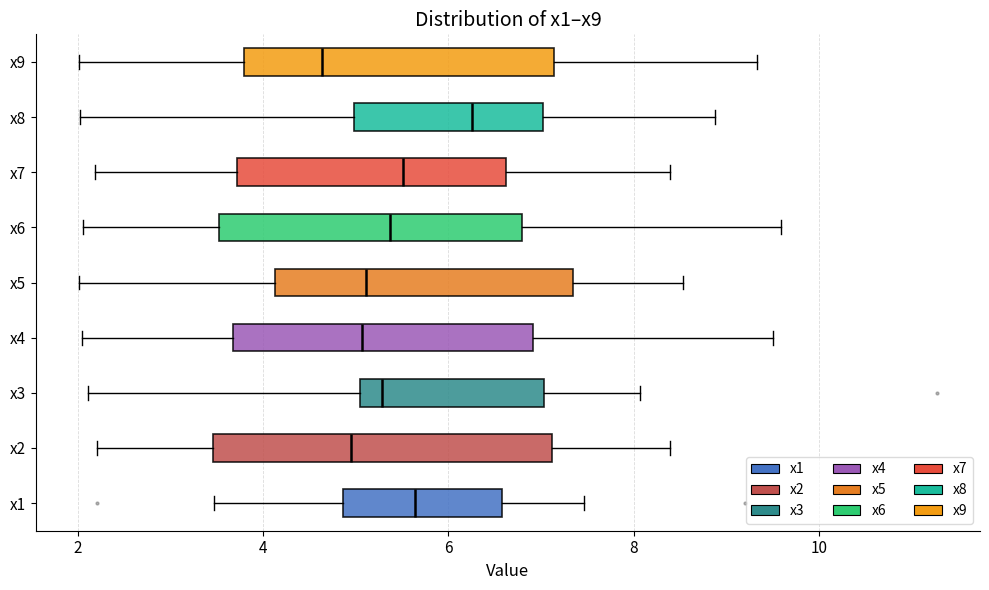

Reading bottom to top, transcribe this box plot: for each box, give where its median line is, the range the box spans, and where its two whiskers end, as read against the x-axis. The values are not printed on the chart, so give them approximately, as read against the axis.

x1: median 5.6, box 4.8 to 6.6, whiskers 3.4 to 7.4
x2: median 5.0, box 3.4 to 7.2, whiskers 2.2 to 8.4
x3: median 5.2, box 5.0 to 7.0, whiskers 2.2 to 8.0
x4: median 5.0, box 3.6 to 7.0, whiskers 2.0 to 9.6
x5: median 5.2, box 4.2 to 7.4, whiskers 2.0 to 8.6
x6: median 5.4, box 3.6 to 6.8, whiskers 2.0 to 9.6
x7: median 5.6, box 3.8 to 6.6, whiskers 2.2 to 8.4
x8: median 6.2, box 5.0 to 7.0, whiskers 2.0 to 8.8
x9: median 4.6, box 3.8 to 7.2, whiskers 2.0 to 9.4